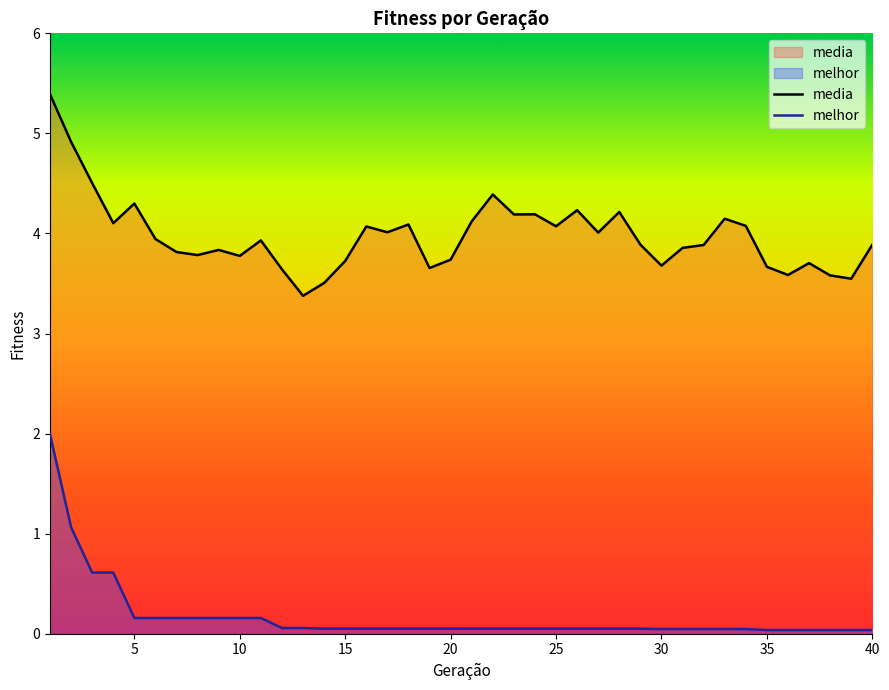

What is the average value of the media series?

4.0